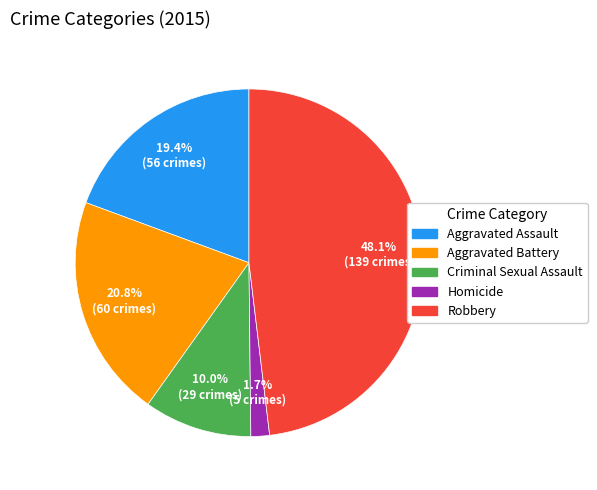

Does any single category account for the majority?

No